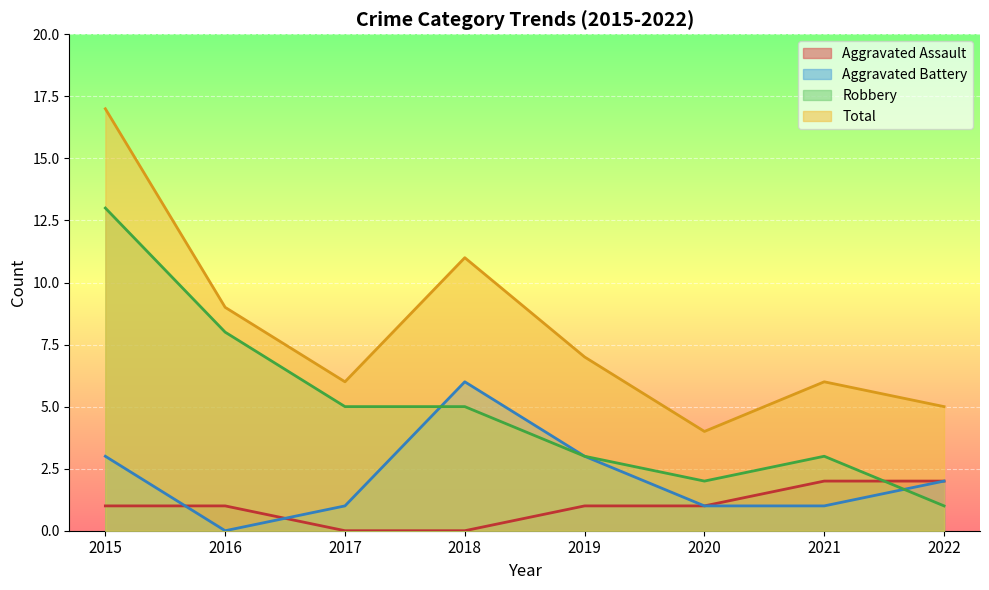

Reading left to right, transcribe all the data shown in this chart.

Aggravated Assault: 1	1	0	0	1	1	2	2
Aggravated Battery: 3	0	1	6	3	1	1	2
Robbery: 13	8	5	5	3	2	3	1
Total: 17	9	6	11	7	4	6	5